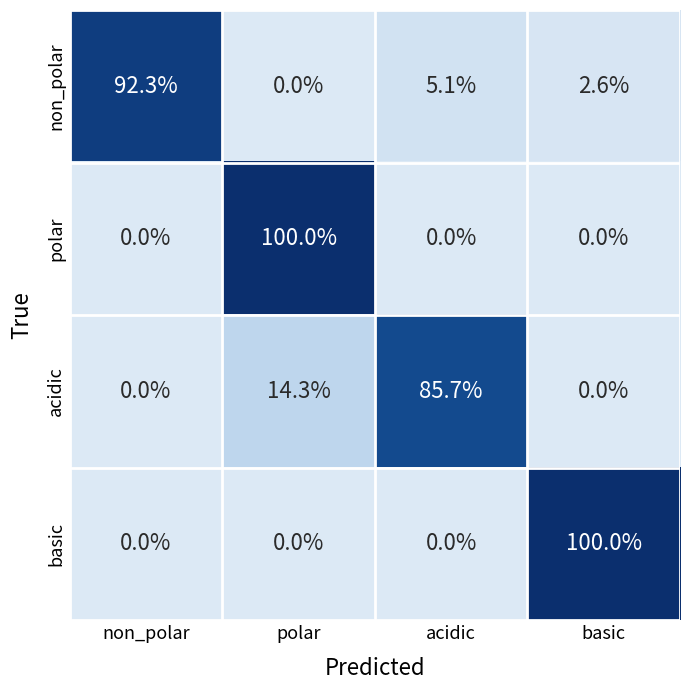

What is the total value across all series at basic?

102.6